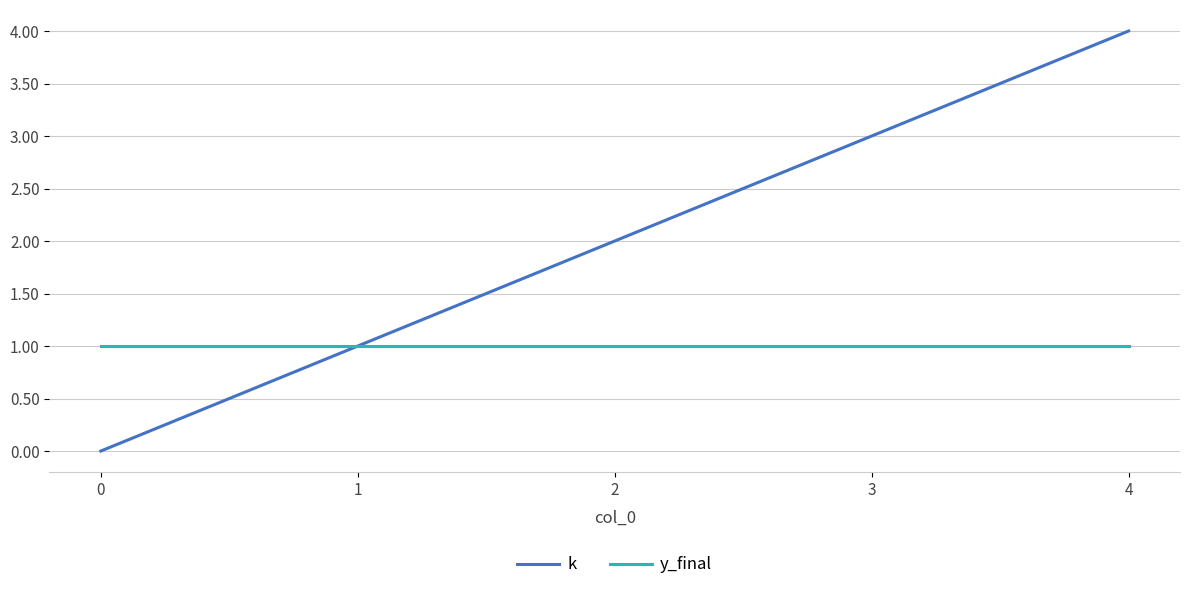

Rank the categories by k value from highest to lowest.

4, 3, 2, 1, 0